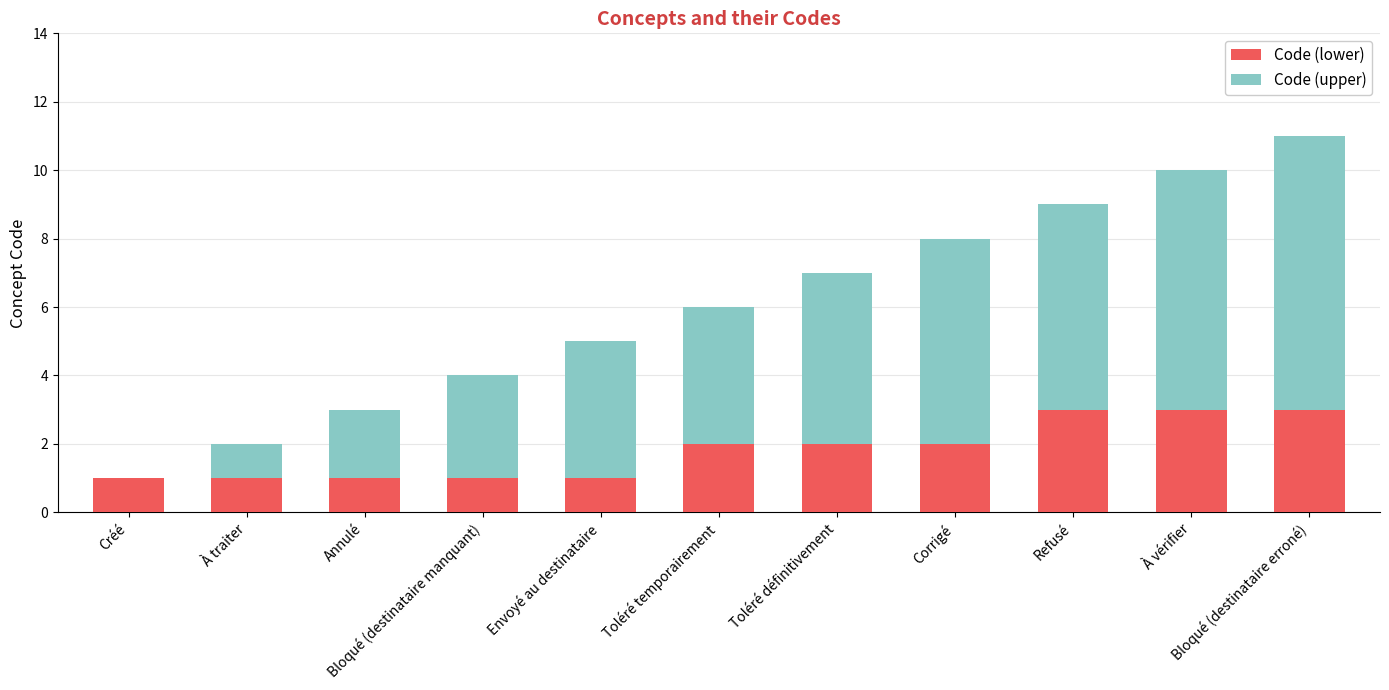

What is the sum of all Code (lower) values?

20